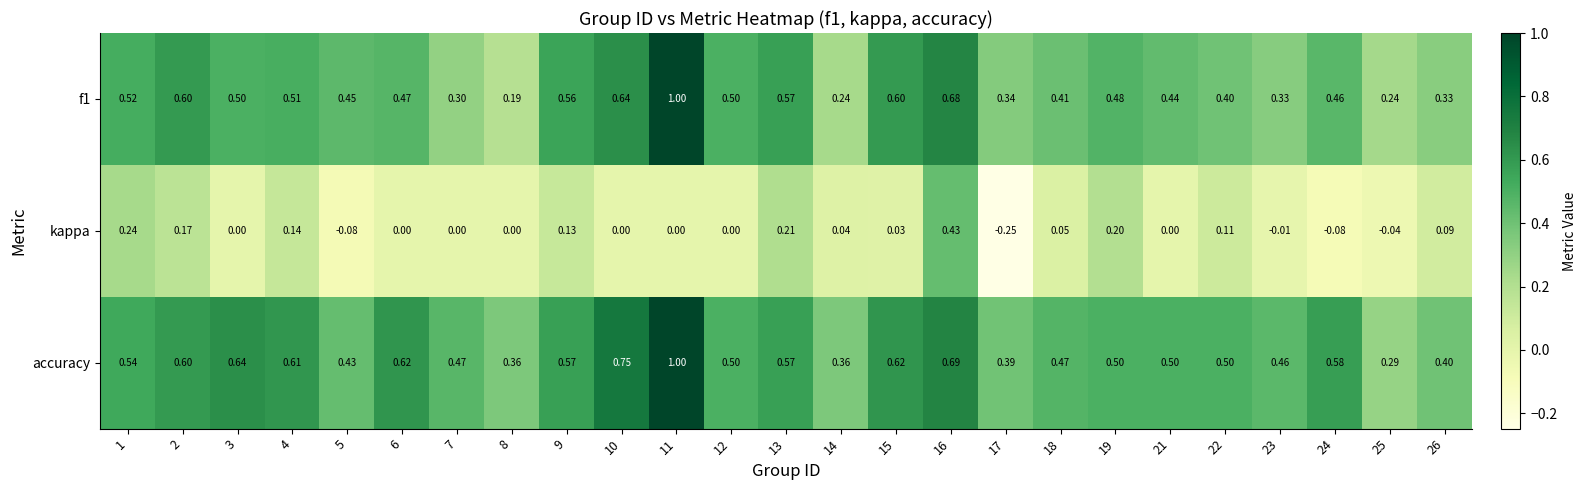

At 18, list the series in order from smallest to largest.

kappa, f1, accuracy